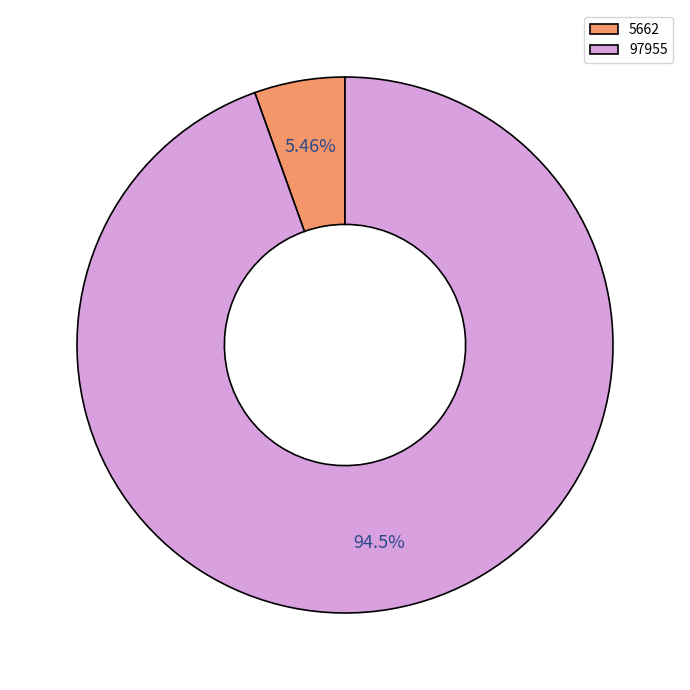

Does any single category account for the majority?

Yes